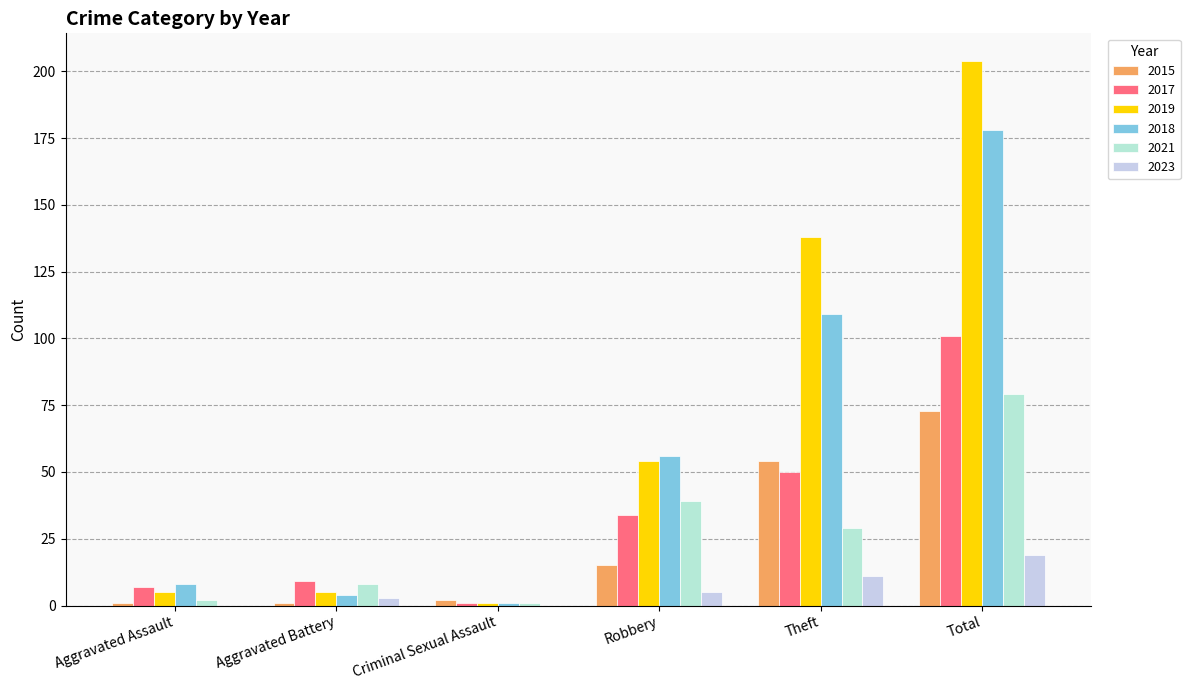

Are the bars horizontal?

No